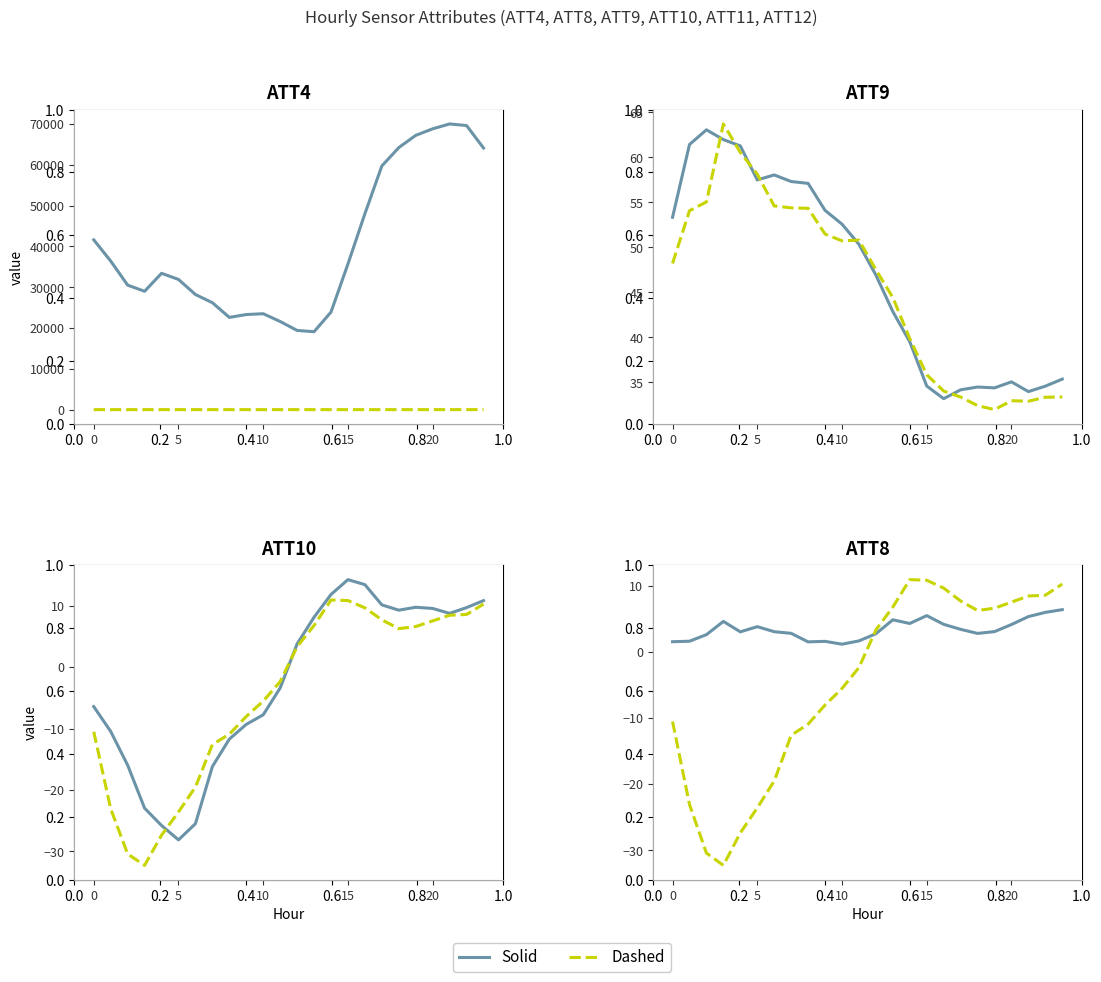

At which label does Dashed series reach its peak?

14